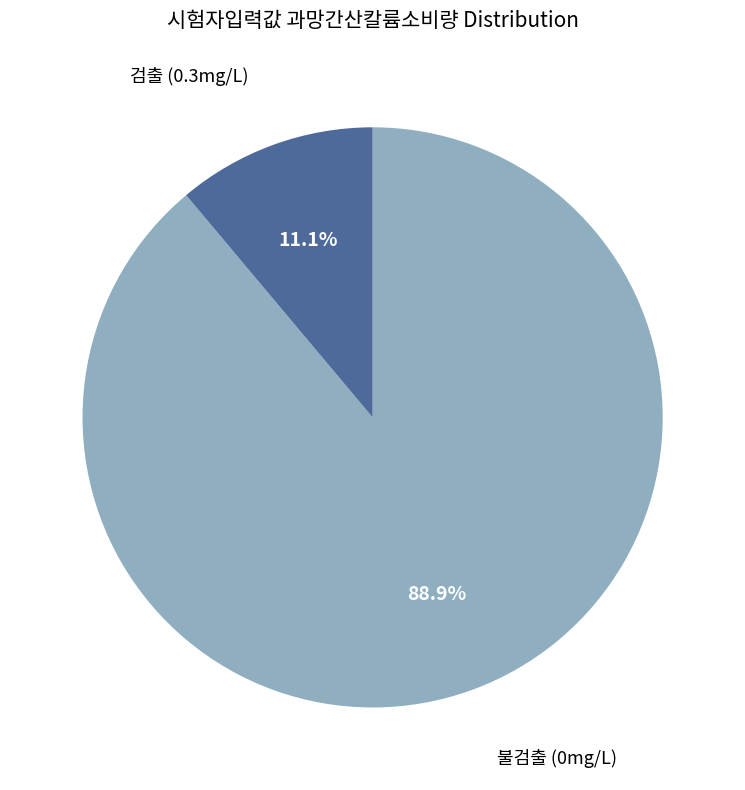

To the nearest percent, what is the difference between the largest and smallest slice percentages?

78%